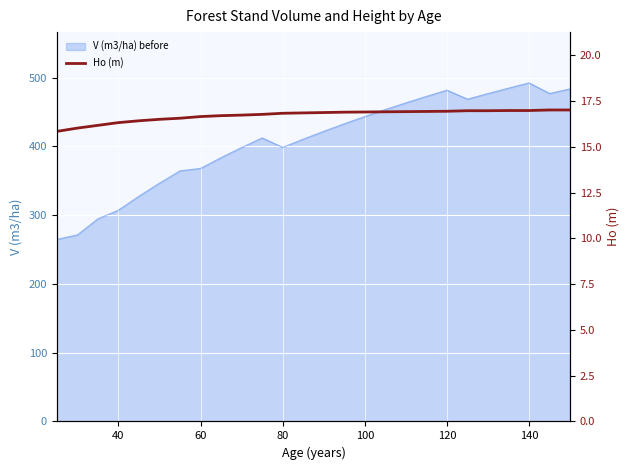

How many lines are shown in the chart?

1